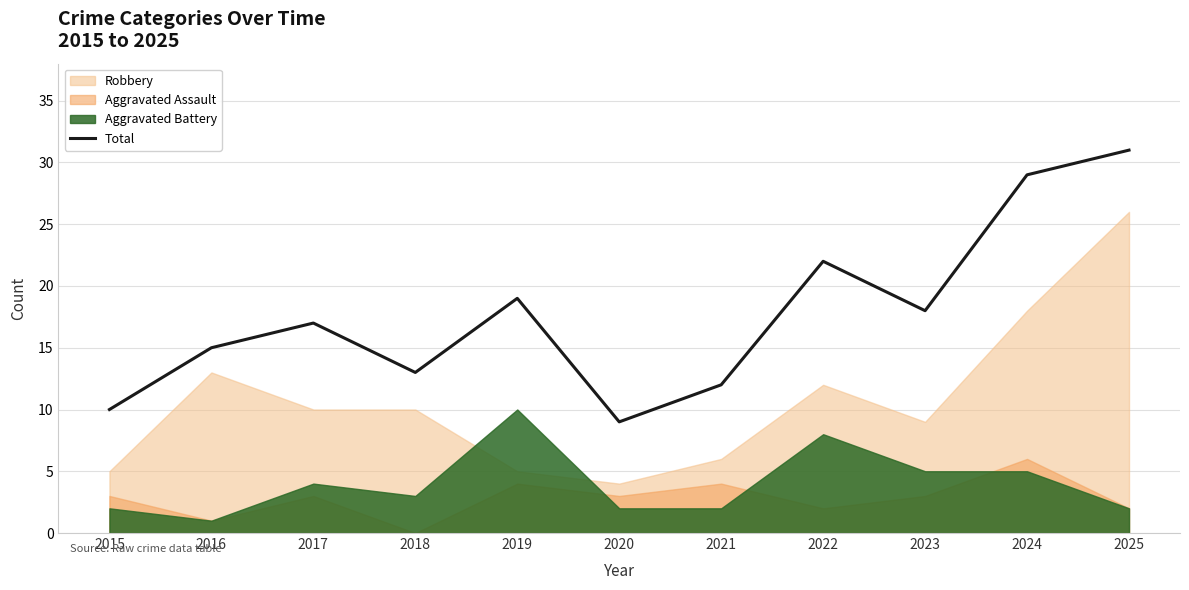

The chart shows a value of 28 at 2017. True or false?

False